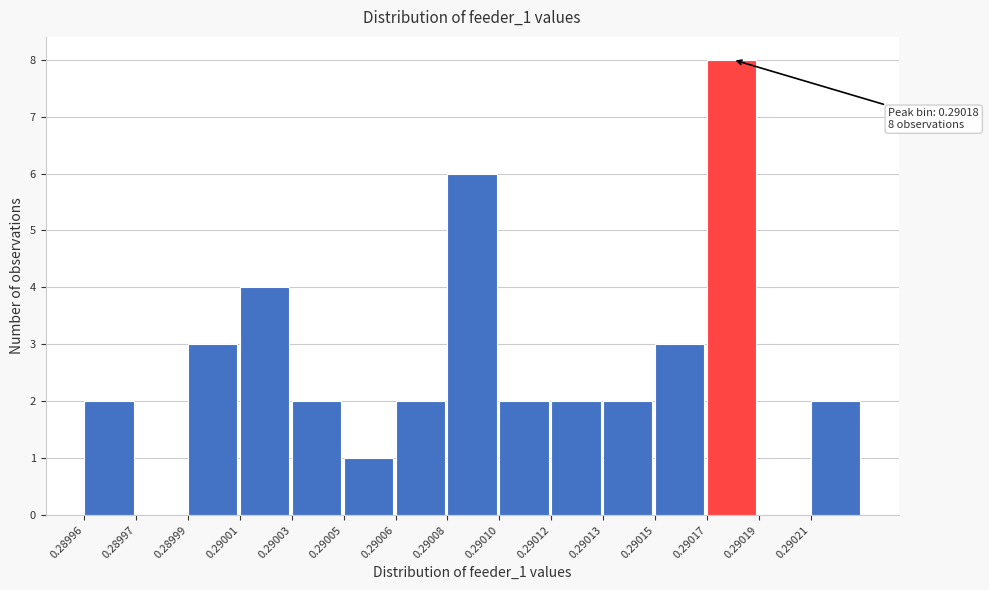

Reading right to left, list all the values displayed in this chart.

0.29021=2	0.29019=0	0.29017=8	0.29015=3	0.29013=2	0.29012=2	0.29010=2	0.29008=6	0.29006=2	0.29005=1	0.29003=2	0.29001=4	0.28999=3	0.28997=0	0.28996=2